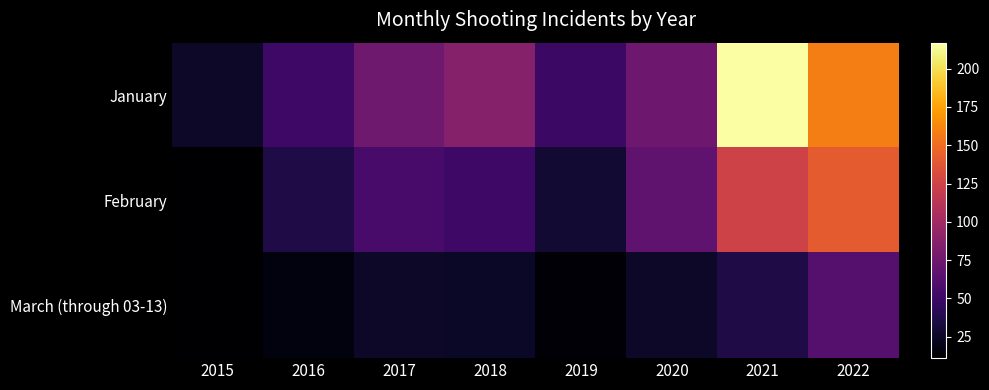

List the series in order of their overall mean, highest first.

January, February, March (through 03-13)